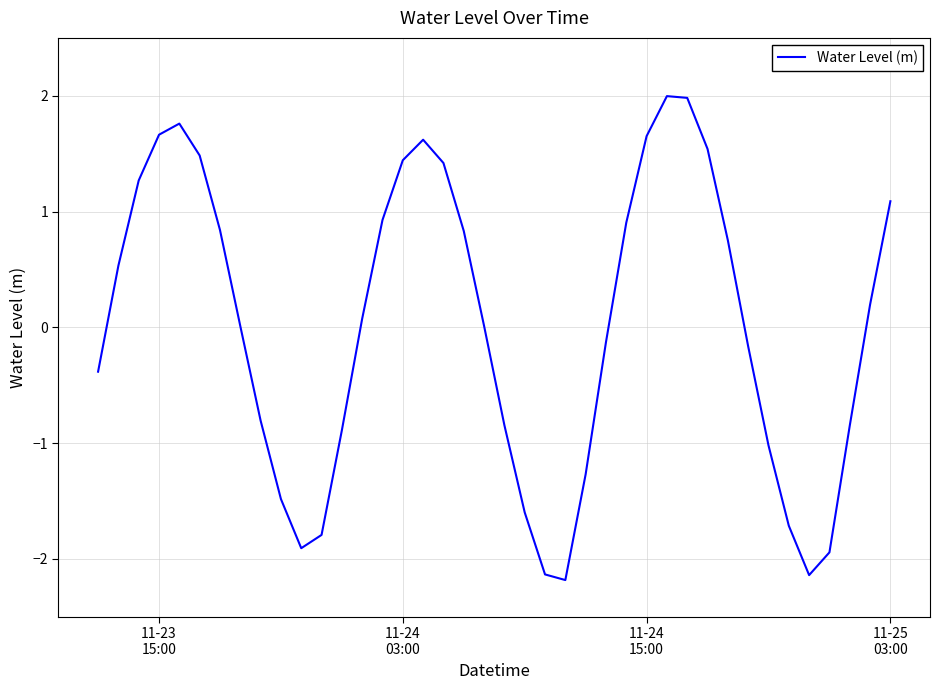

How many interior local valleys (lower than both neighbors) does the data have?

3